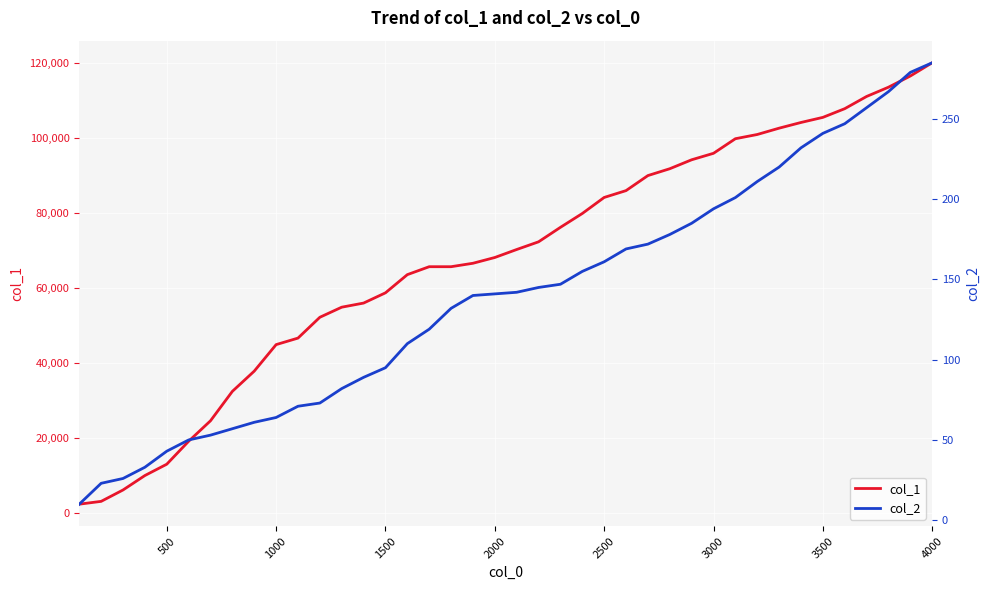

True or false: col_2 and col_1 intersect in this chart.

False